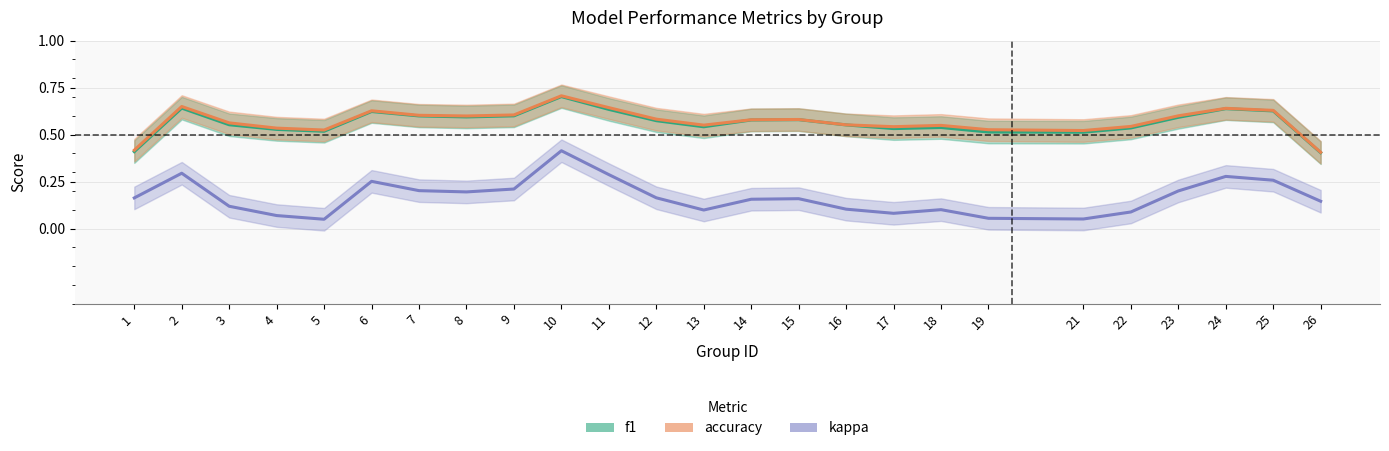

The accuracy series shows 0.3 at 22. True or false?

False